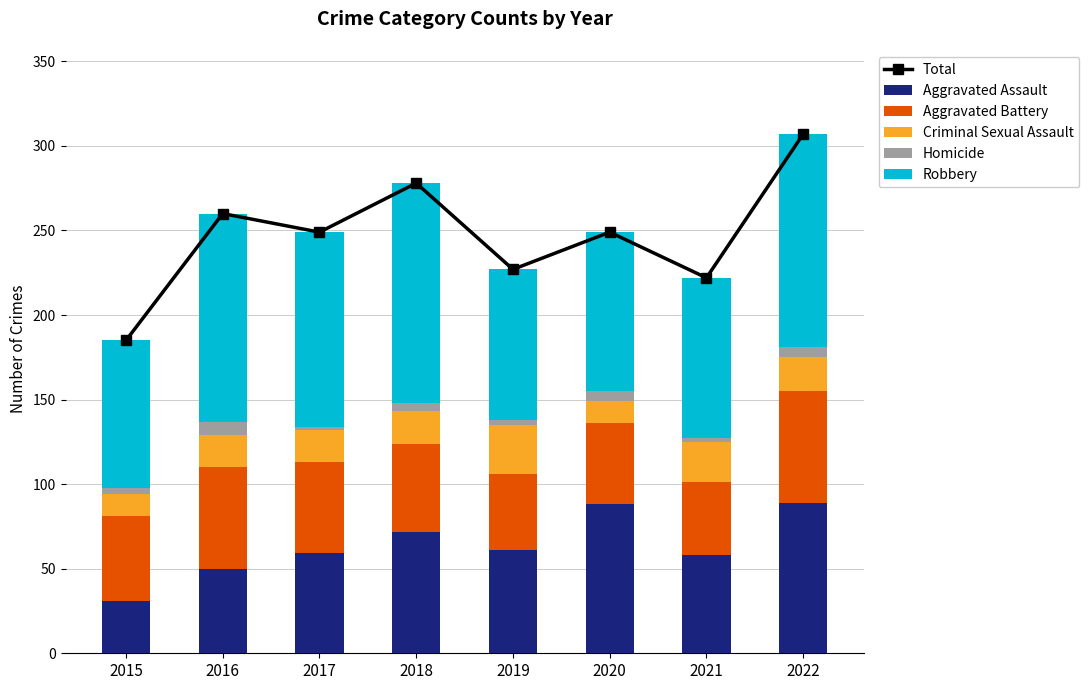

What are all the series names shown in the legend?

Total, Aggravated Assault, Aggravated Battery, Criminal Sexual Assault, Homicide, Robbery